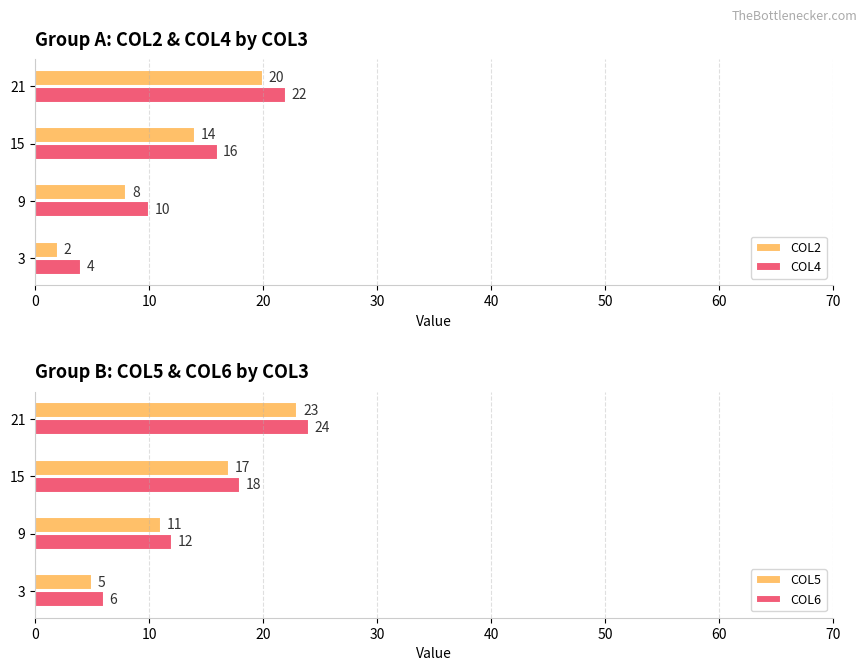

At which label is COL6 closest to 15?

9